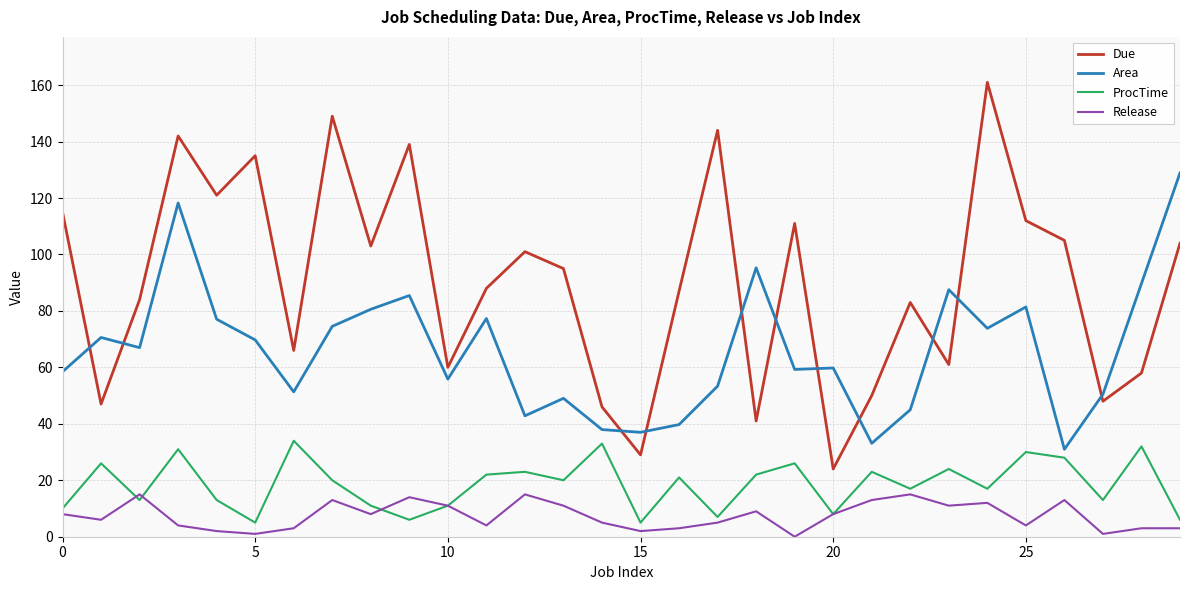

Count the number of categories in the chart.

30